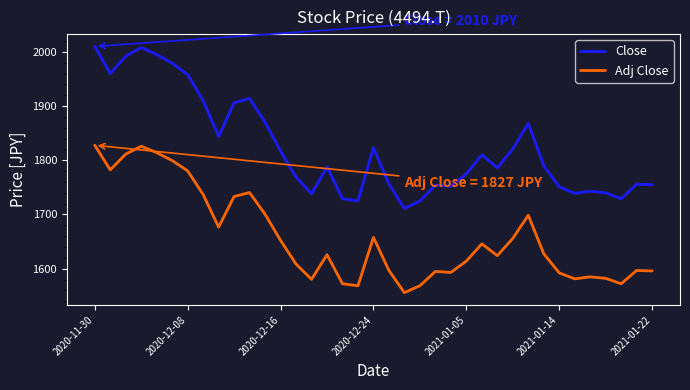

Which series has the widest spread of values?

Close